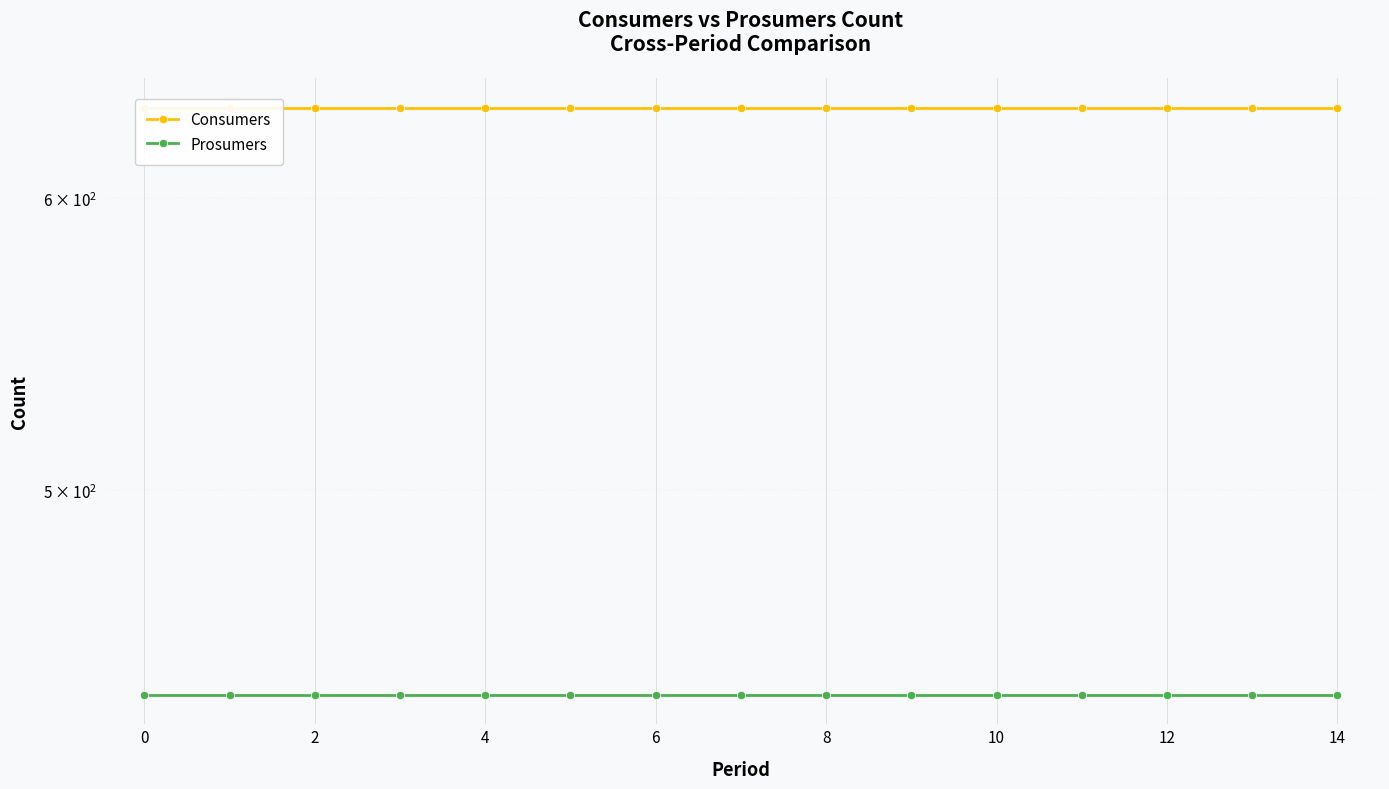

What is the label of the 13th point from the right?

2